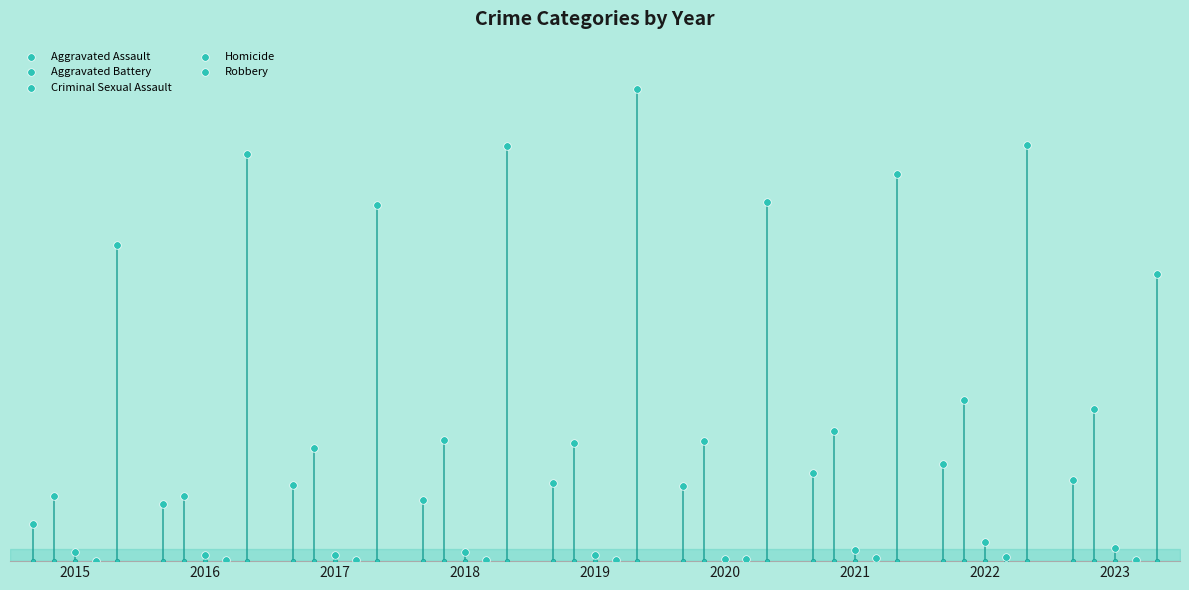

Which series reaches the minimum Y coordinate?

Homicide